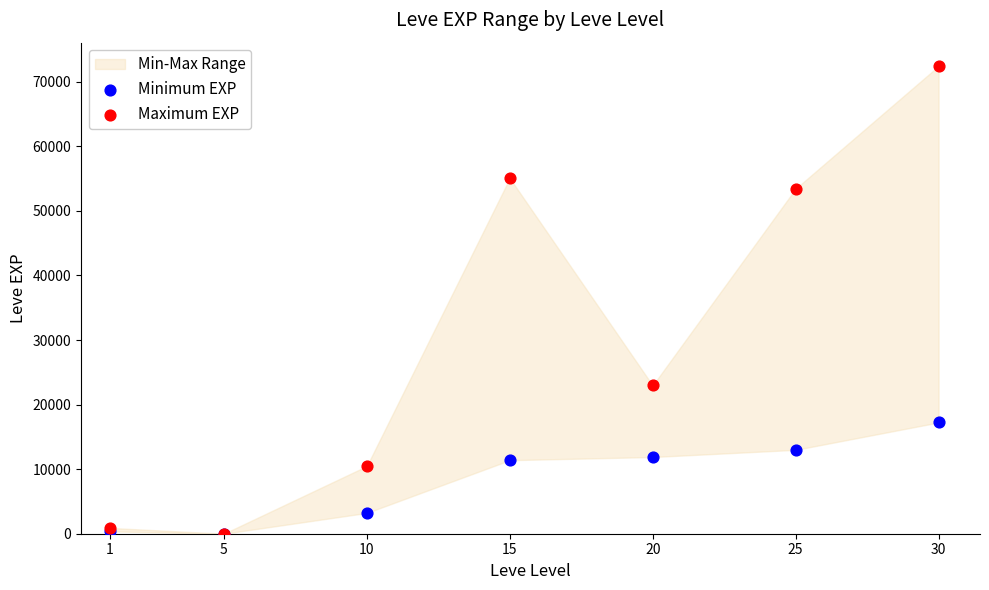

Across all series, what Y value is closest to 36215?

22960